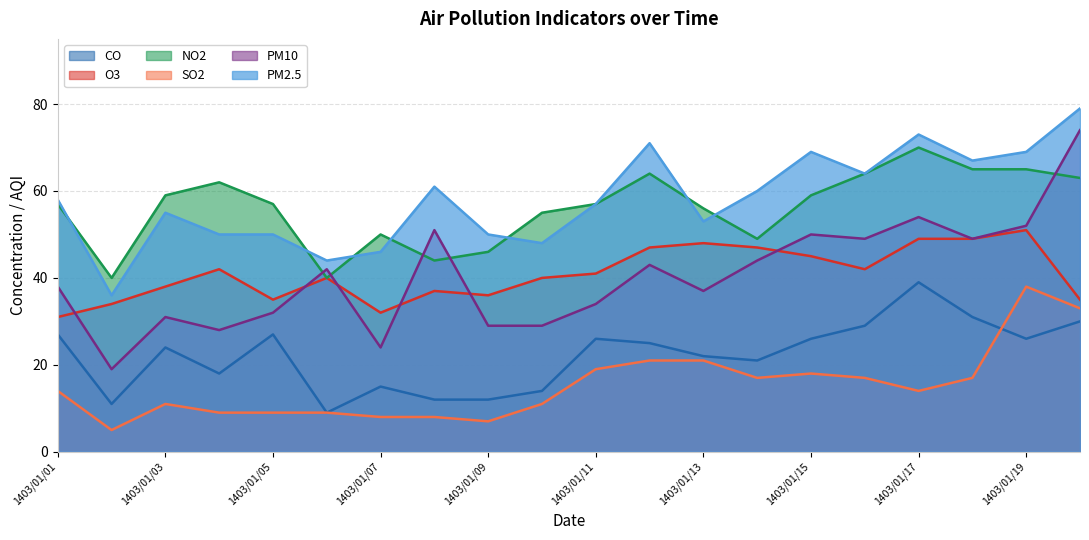

Which series has the largest range (max minus min)?

PM10